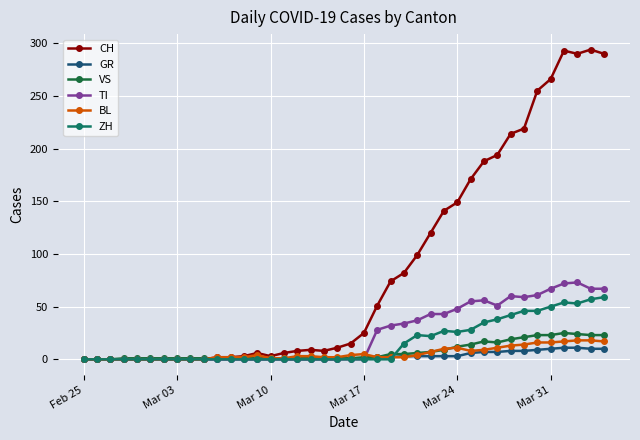

How many distinct data groups are displayed?

6